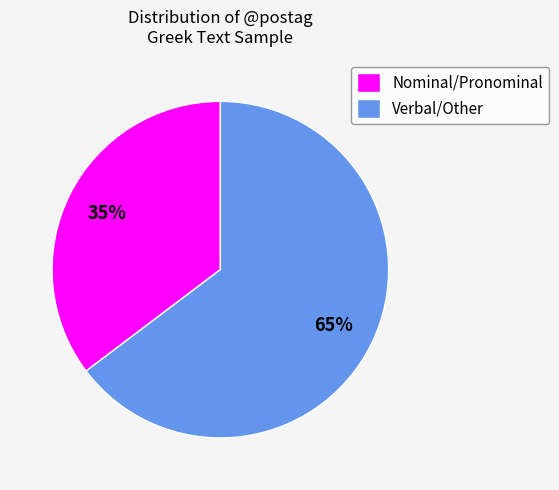

Does Verbal/Other account for over 50% of the chart?

Yes